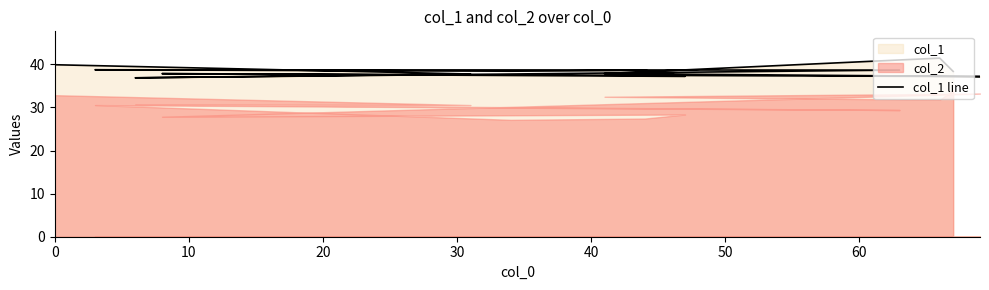

How many lines are shown in the chart?

1